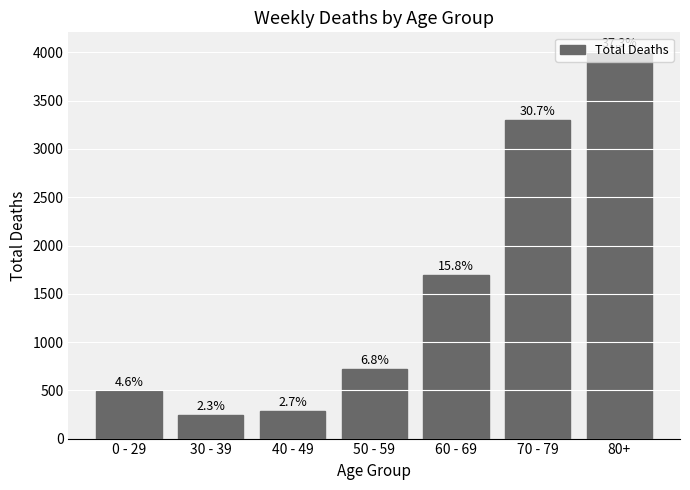

Reading right to left, extract all data points from this chart.

80+=4008	70 - 79=3298	60 - 69=1693	50 - 59=726	40 - 49=285	30 - 39=242	0 - 29=493